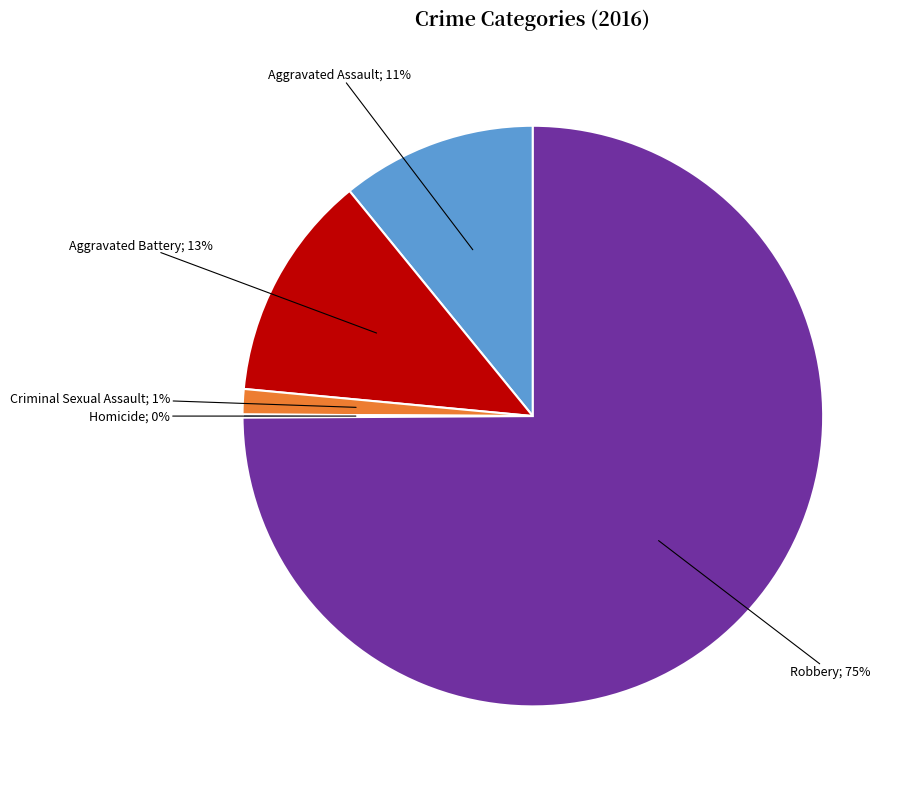

Is there any slice that represents more than half of the pie?

Yes